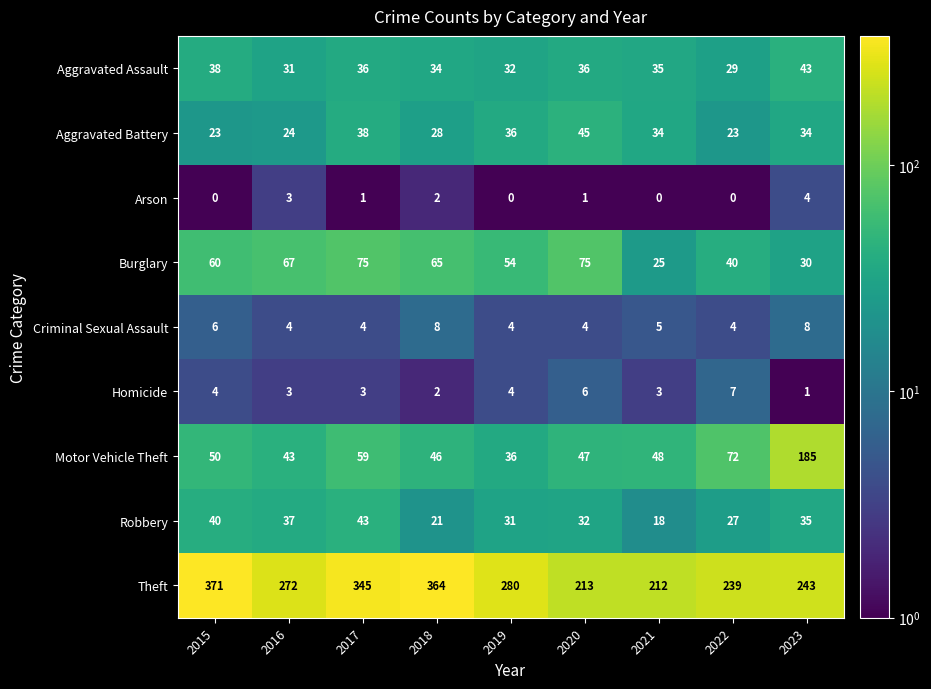

How many data points in Aggravated Battery are less than 34?

4